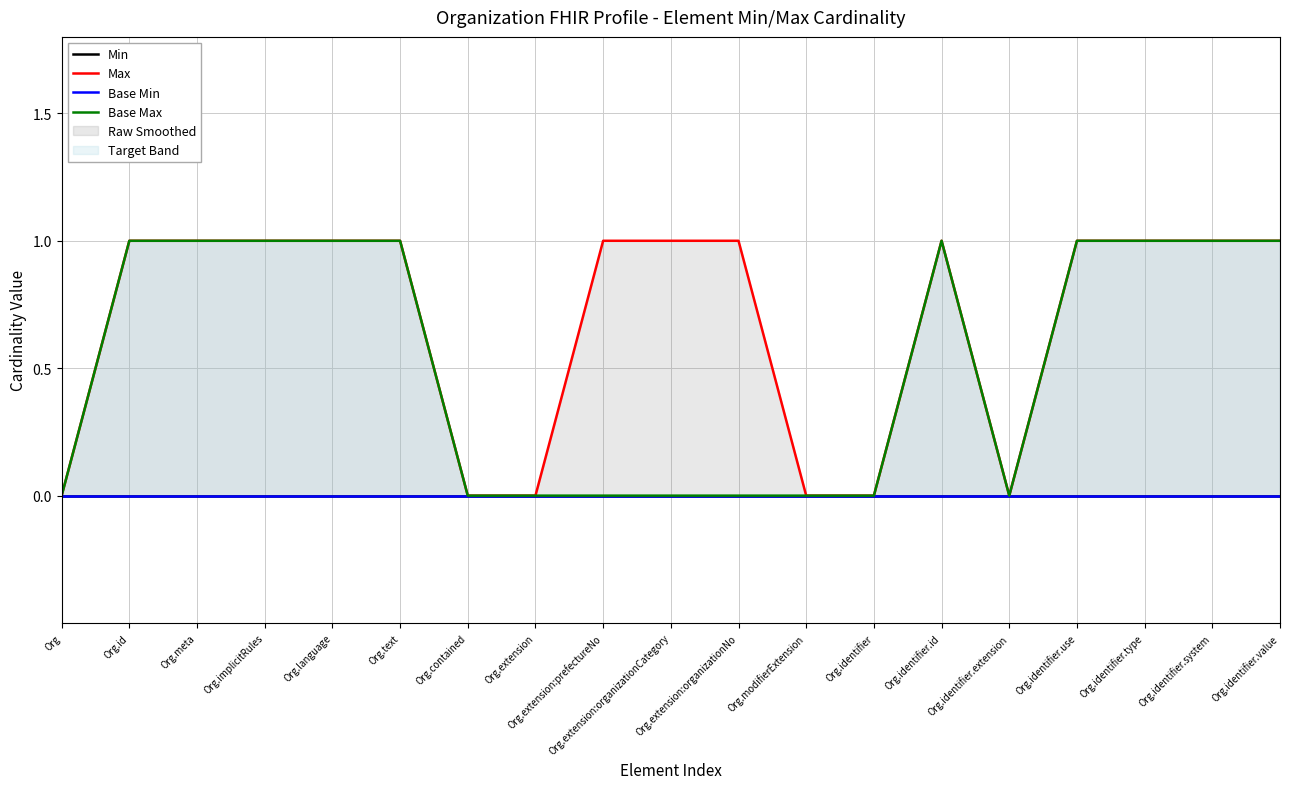

How many lines are shown in the chart?

4